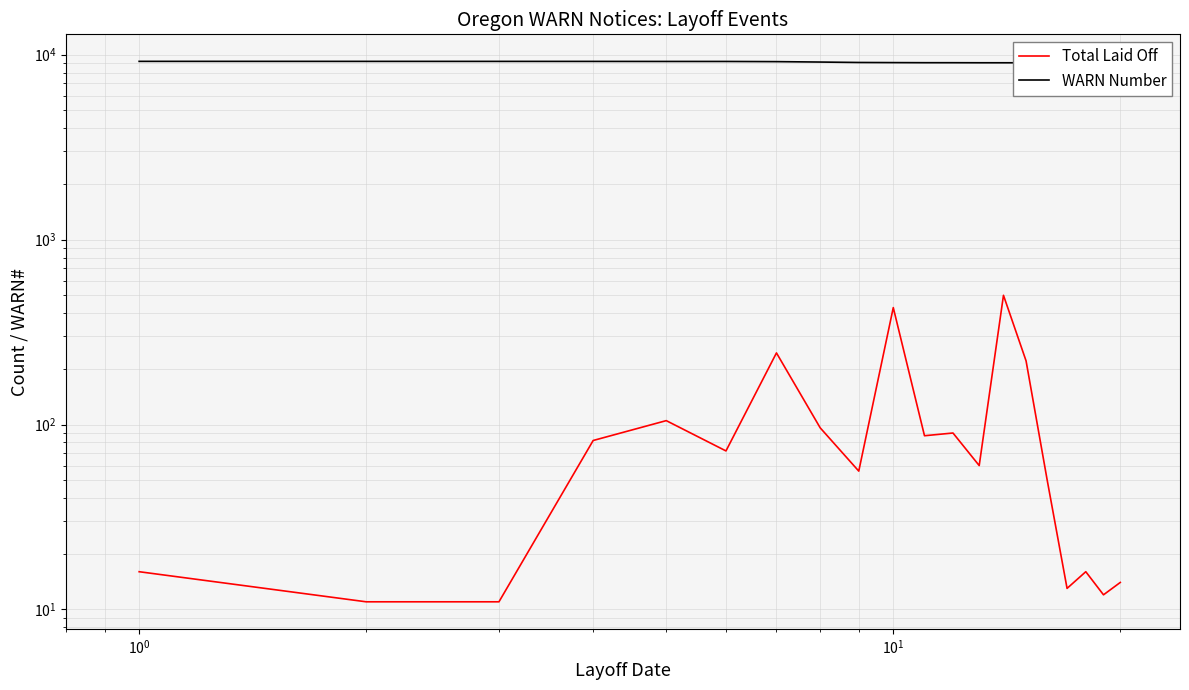

The value of Total Laid Off at 8 is 38. True or false?

False